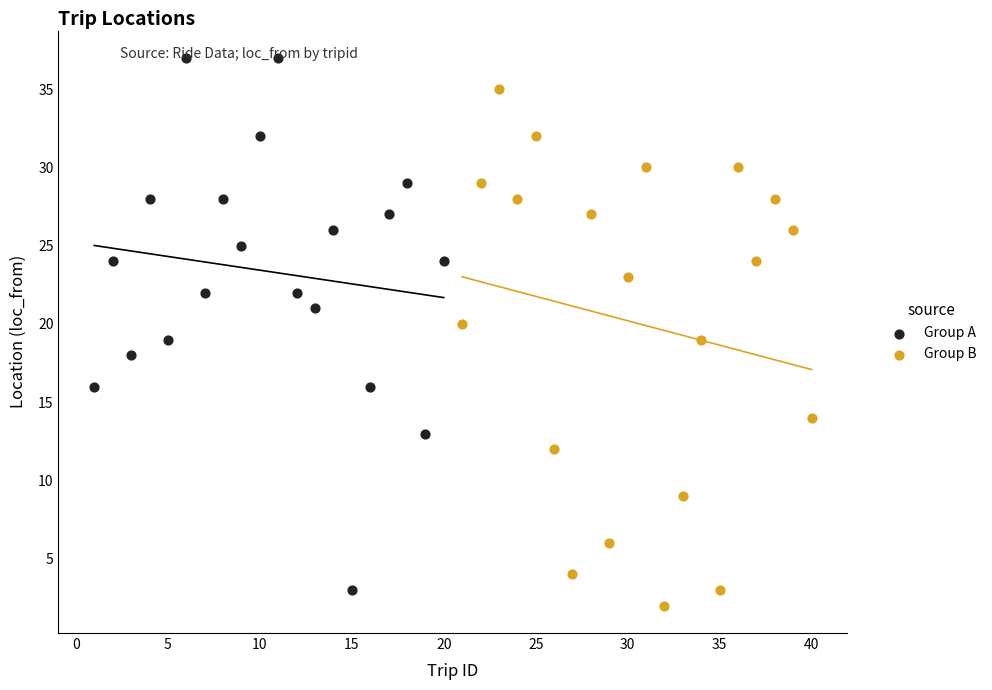

Which series contains the highest Y value?

Group A